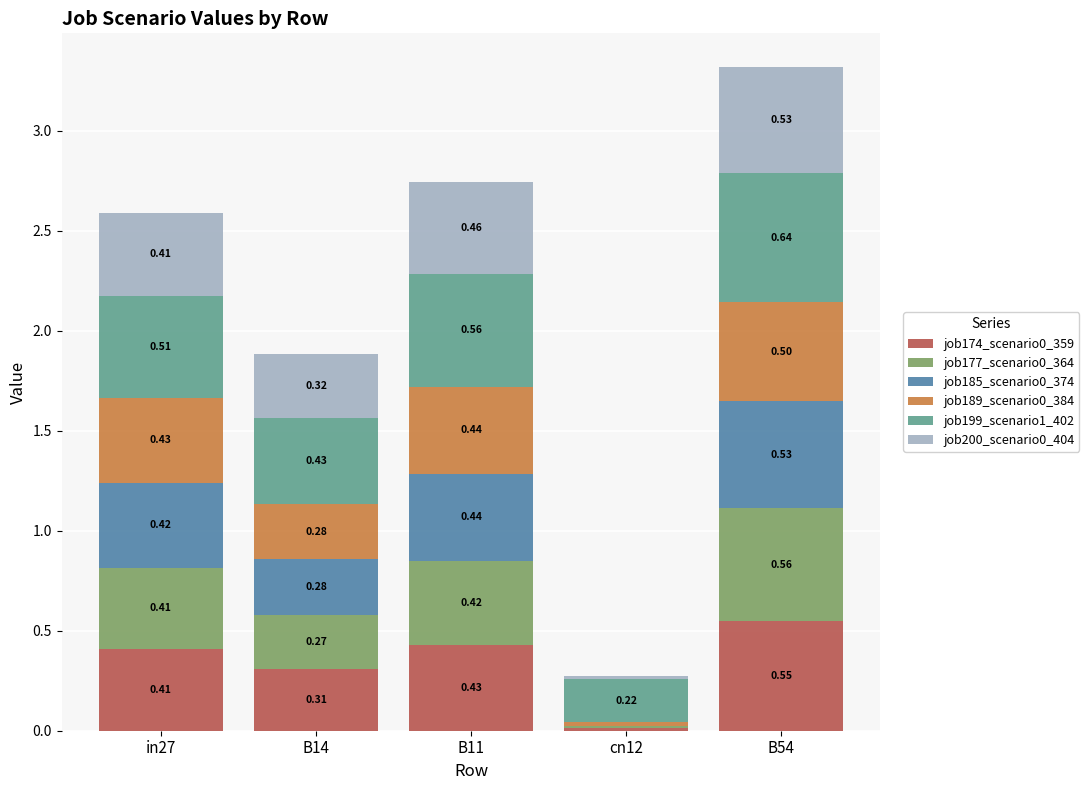

At which category is the sum across all series the highest?

B54